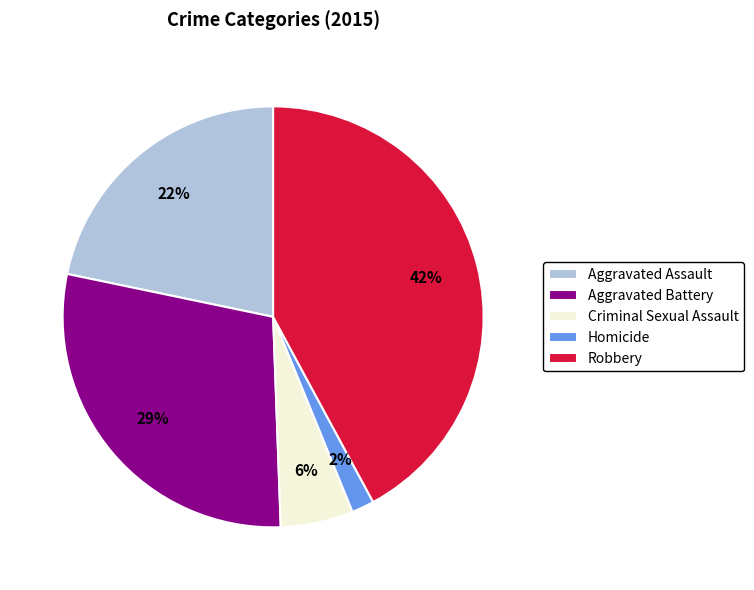

How many slices are in this pie chart?

5